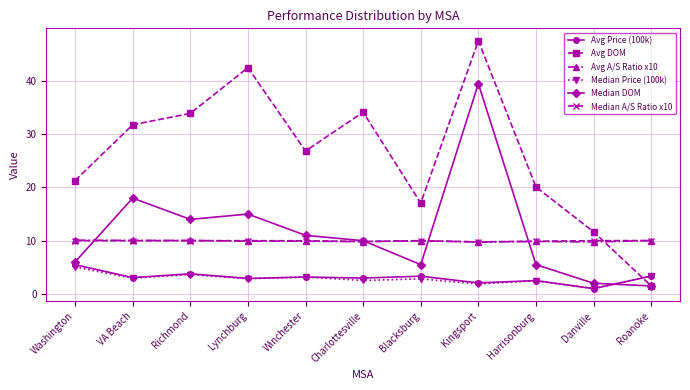

What is the spread (max minus min) of values at Danville?

10.7